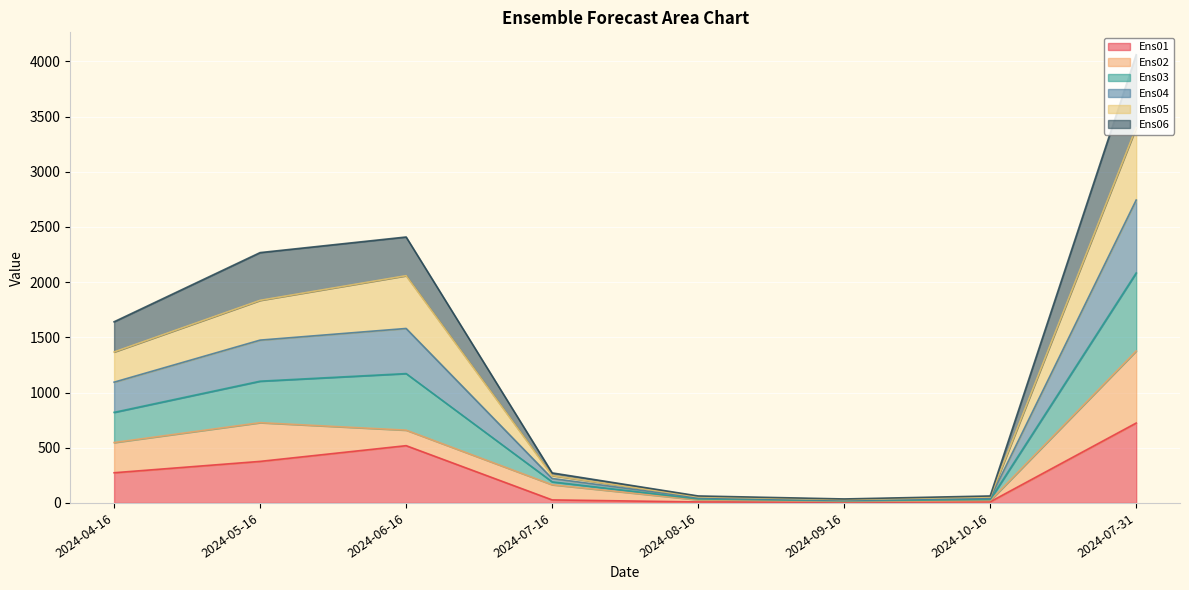

The Ens05 series shows 1725.7 at 2024-04-16. True or false?

False